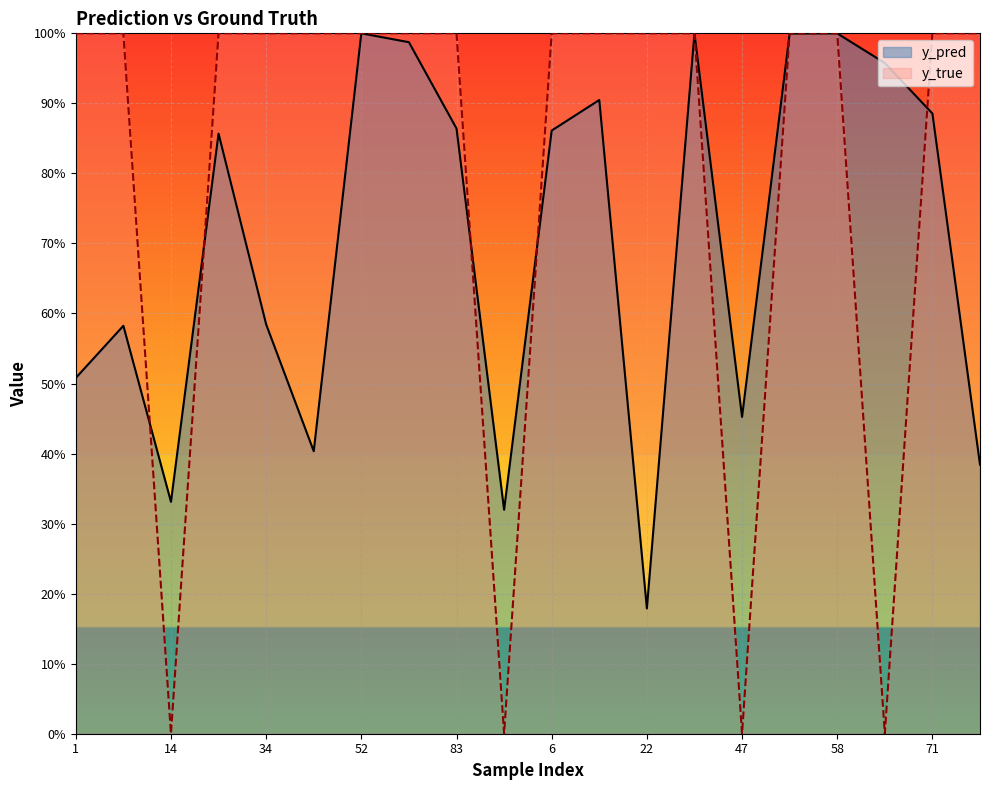

Reading left to right, list all the values displayed in this chart.

y_pred: 0.5	0.6	0.3	0.9	0.6	0.4	1.0	1.0	0.9	0.3	0.9	0.9	0.2	1.0	0.5	1.0	1.0	1.0	0.9	0.4
y_true: 1.0	1.0	0.0	1.0	1.0	1.0	1.0	1.0	1.0	0.0	1.0	1.0	1.0	1.0	0.0	1.0	1.0	0.0	1.0	1.0